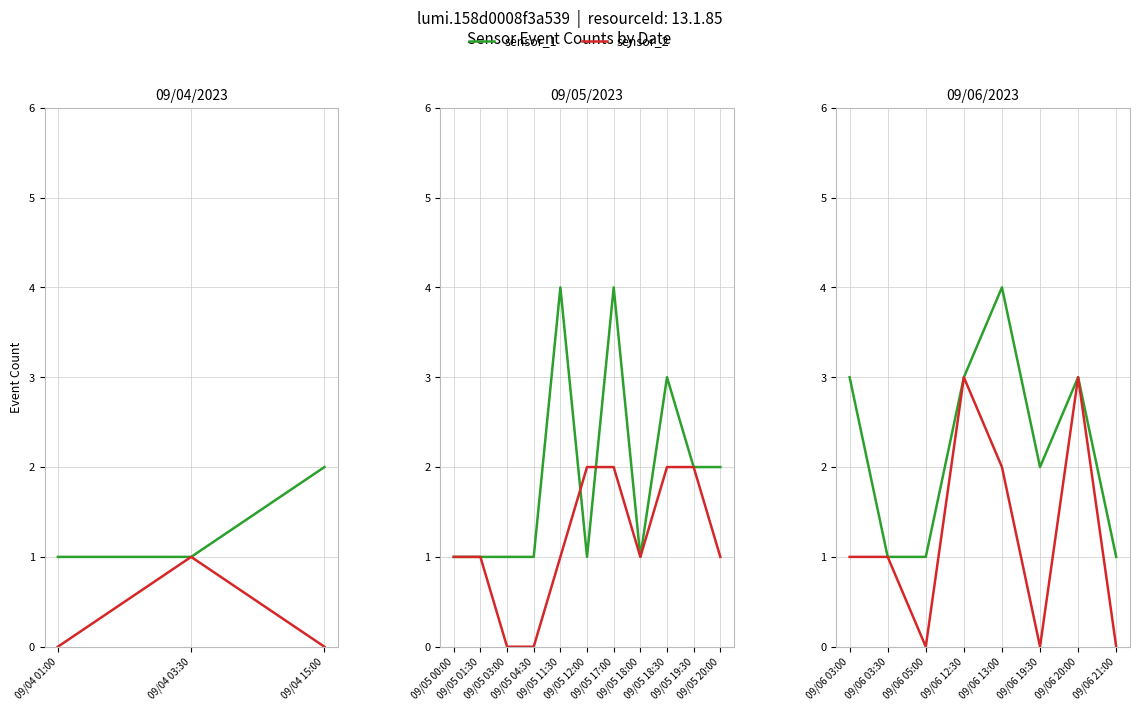

The sensor_1 series shows 1 at 09/06 21:00. True or false?

True